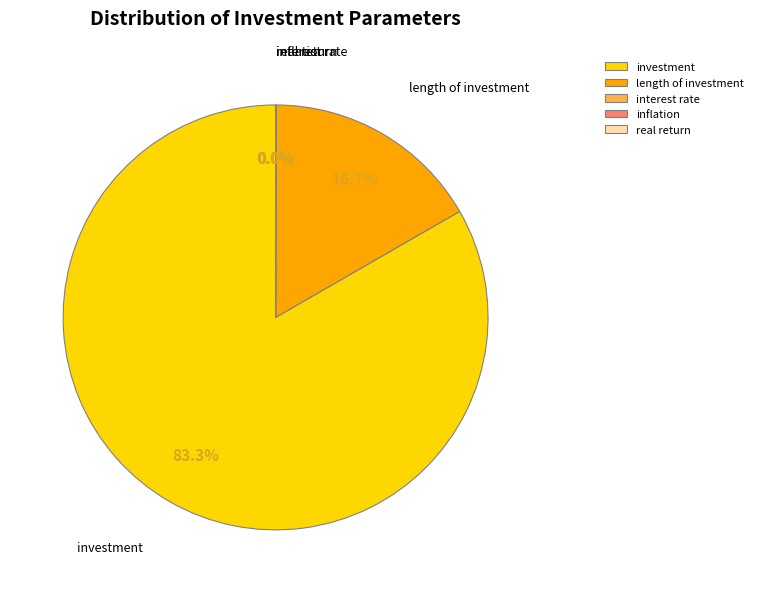

What is the largest slice in the pie chart?

investment